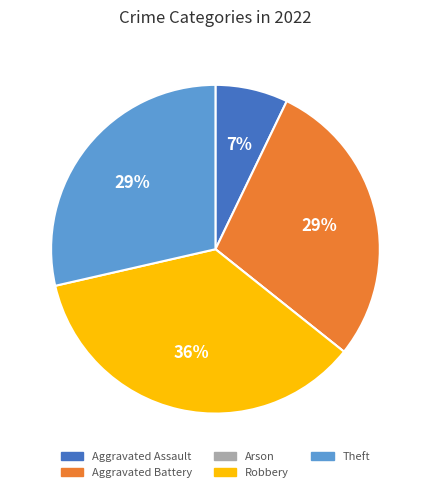

What percentage is the Aggravated Assault slice, to the nearest percent?

7%